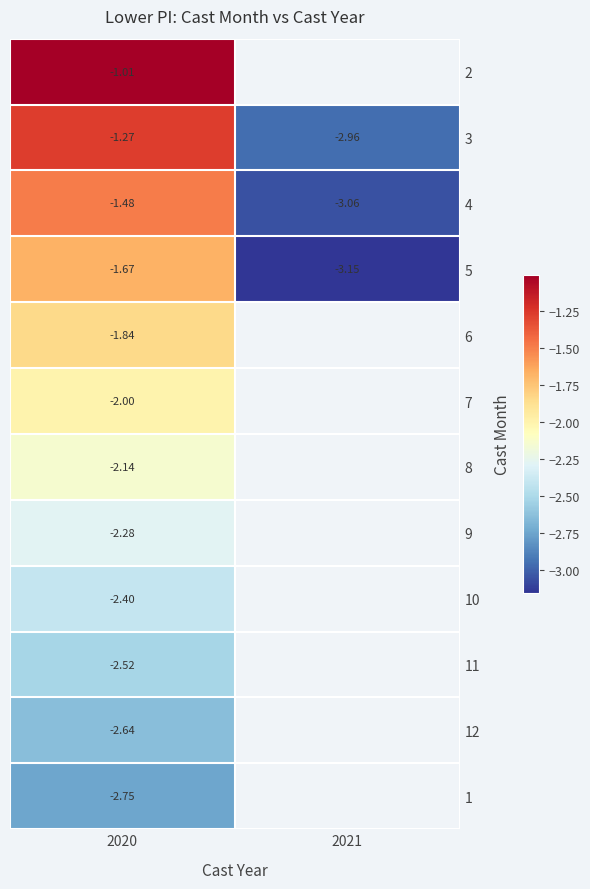

At how many categories does at least one series exceed -2?

1